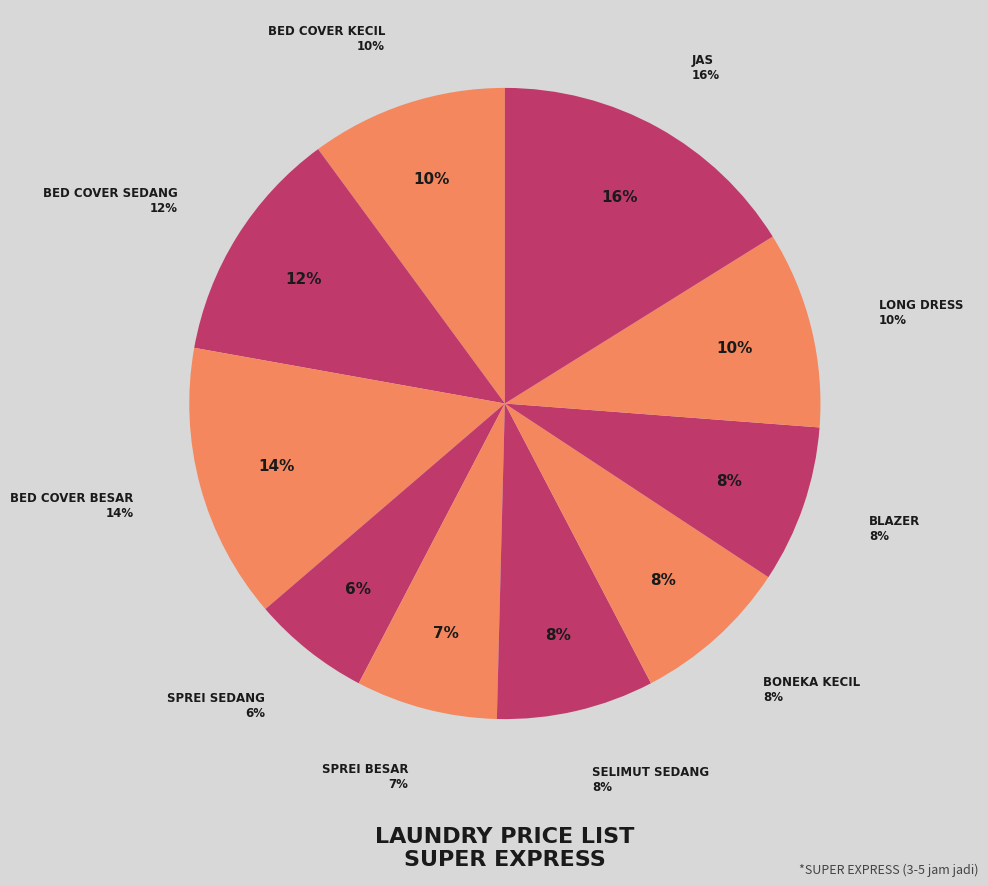

To the nearest percent, what is the combined percentage of SPREI SEDANG and BED COVER KECIL?

16%